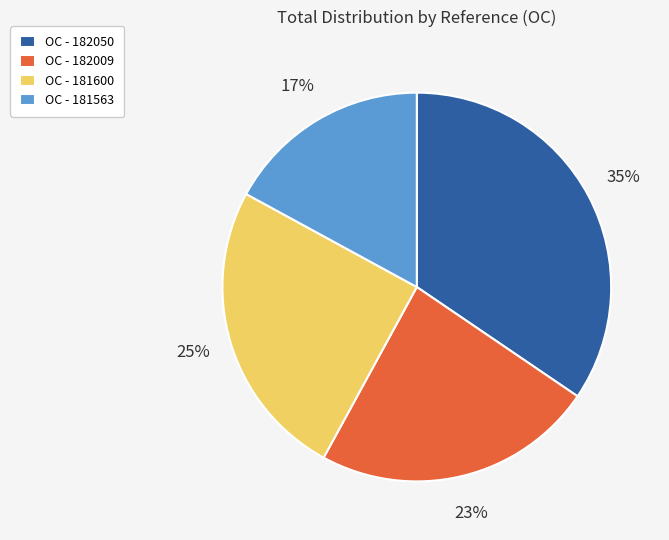

Between OC - 182009 and OC - 182050, which is larger?

OC - 182050